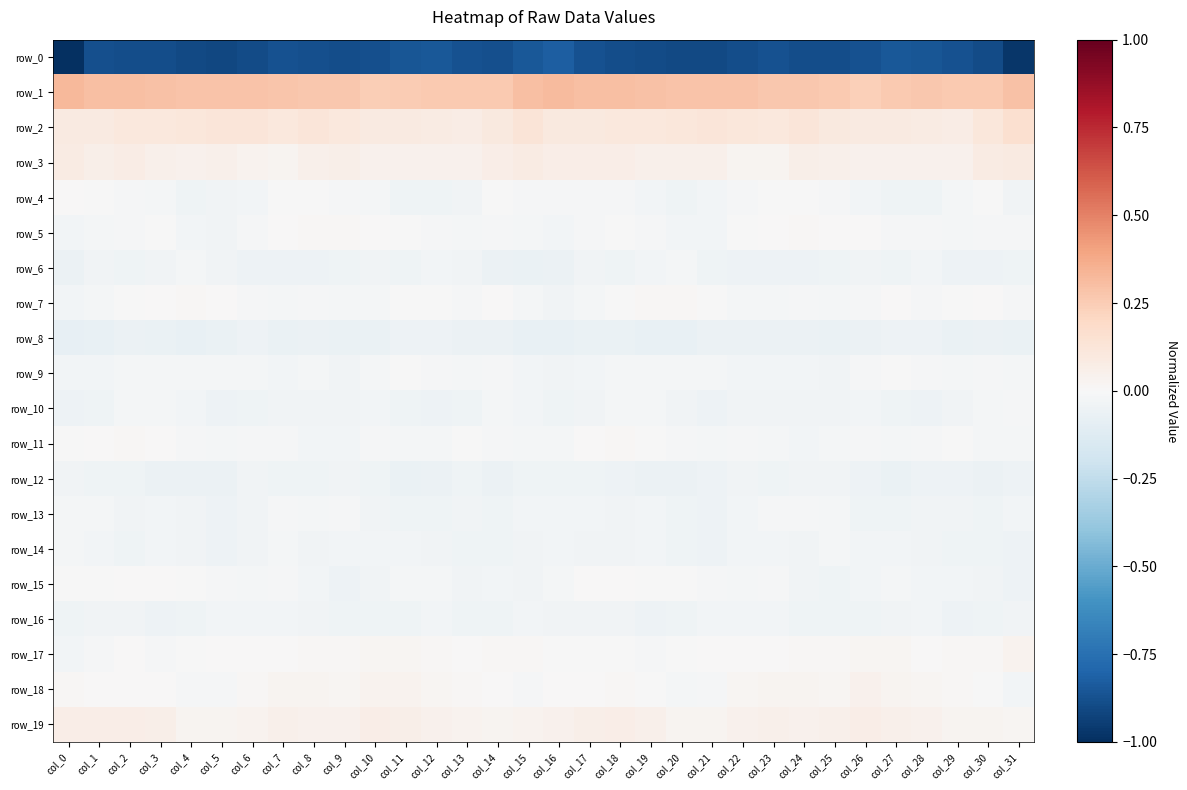

What is the difference between the highest and lowest values at col_19?

1.2